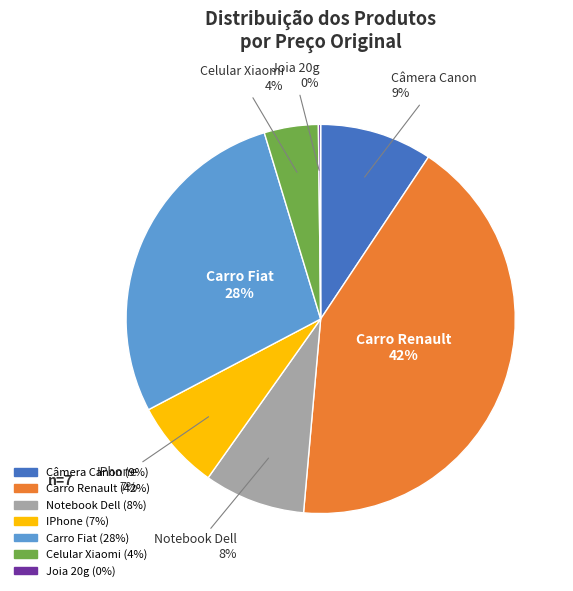

Is the sum of Notebook Dell and Celular Xiaomi greater than half?

No